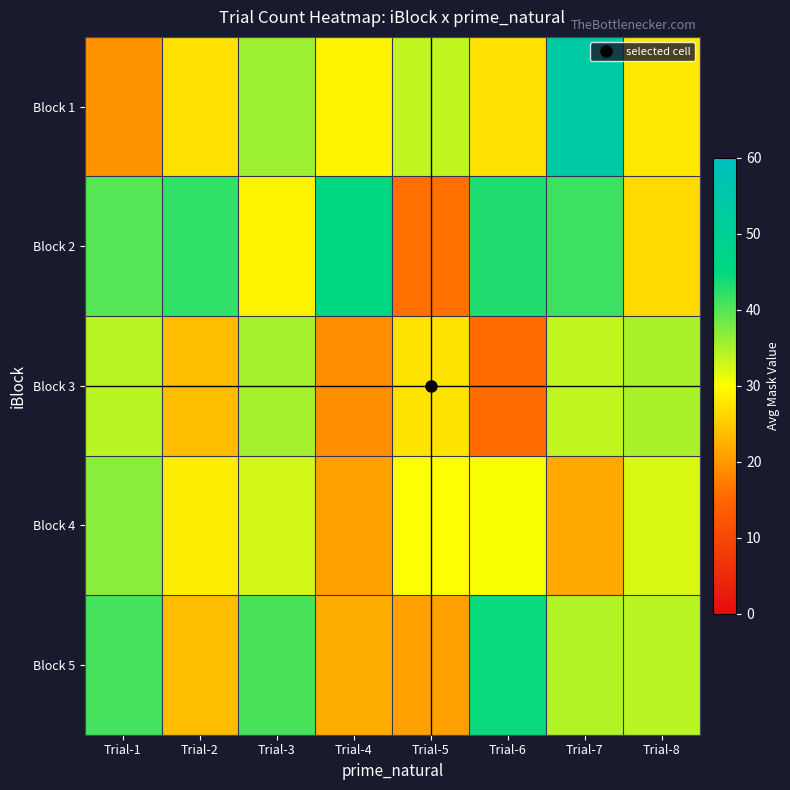

What is the total value across all series at Trial-8?

155.3